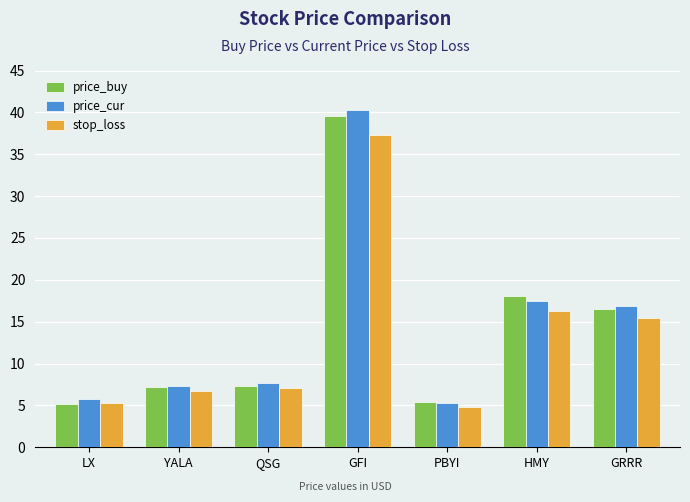

What is the difference between the stop_loss values at PBYI and YALA?

1.8